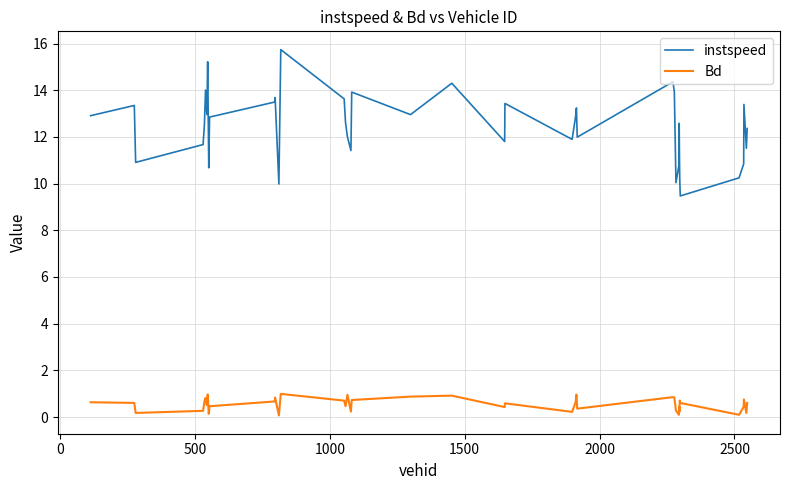

List the series in order of their overall mean, lowest first.

Bd, instspeed